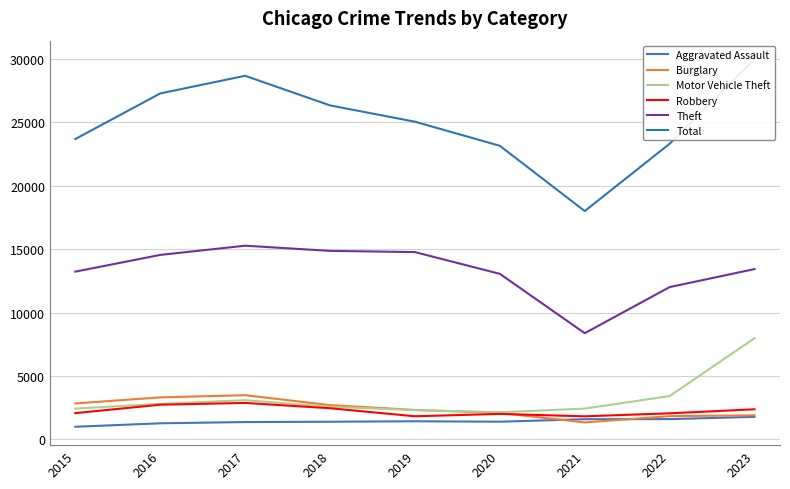

At which category does the chart reach its peak across all series?

2023